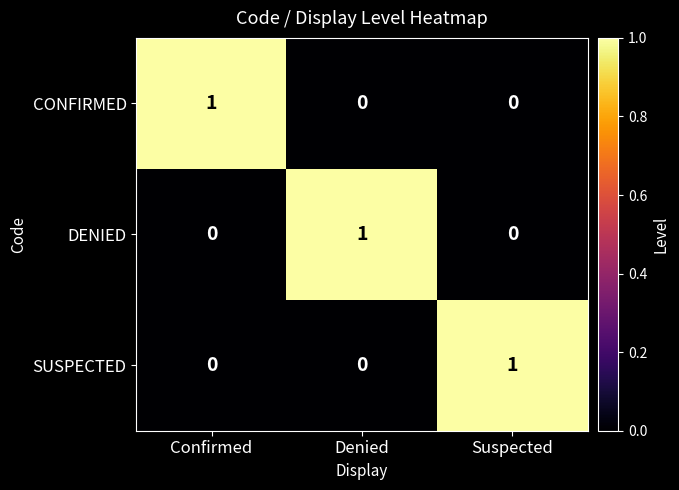

Is it true that SUSPECTED equals 0 at Confirmed?

True